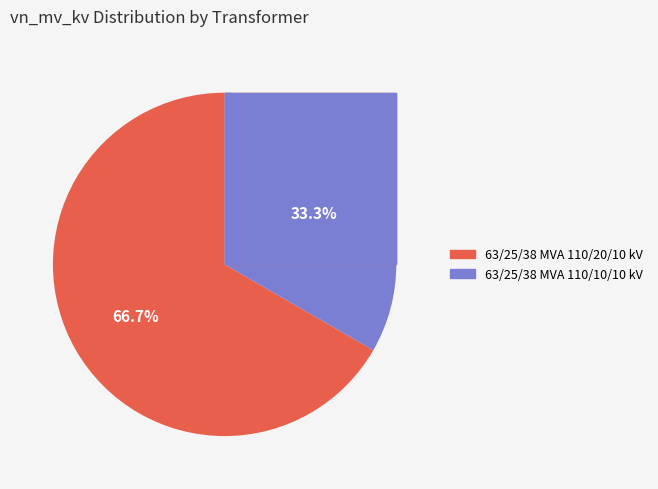

What percentage is NOT represented by 63/25/38 MVA 110/20/10 kV?

33.3%